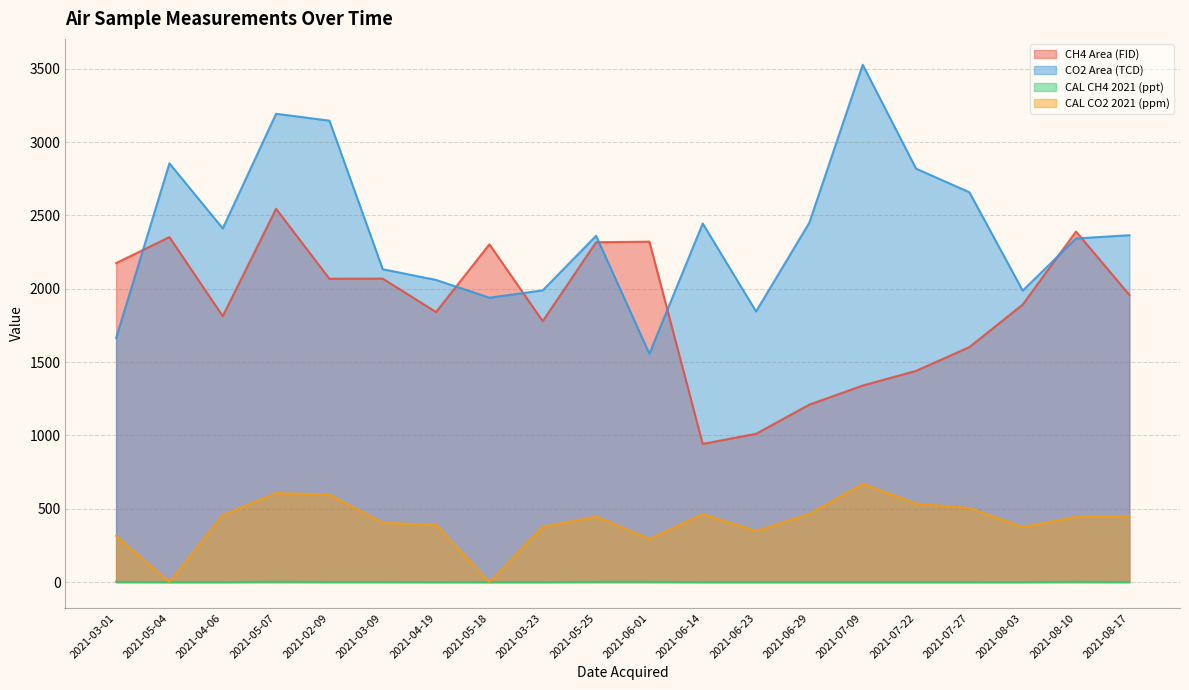

Rank the categories by CO2 Area (TCD) value from highest to lowest.

2021-07-09, 2021-05-07, 2021-02-09, 2021-05-04, 2021-07-22, 2021-07-27, 2021-06-29, 2021-06-14, 2021-04-06, 2021-08-17, 2021-05-25, 2021-08-10, 2021-03-09, 2021-04-19, 2021-03-23, 2021-08-03, 2021-05-18, 2021-06-23, 2021-03-01, 2021-06-01